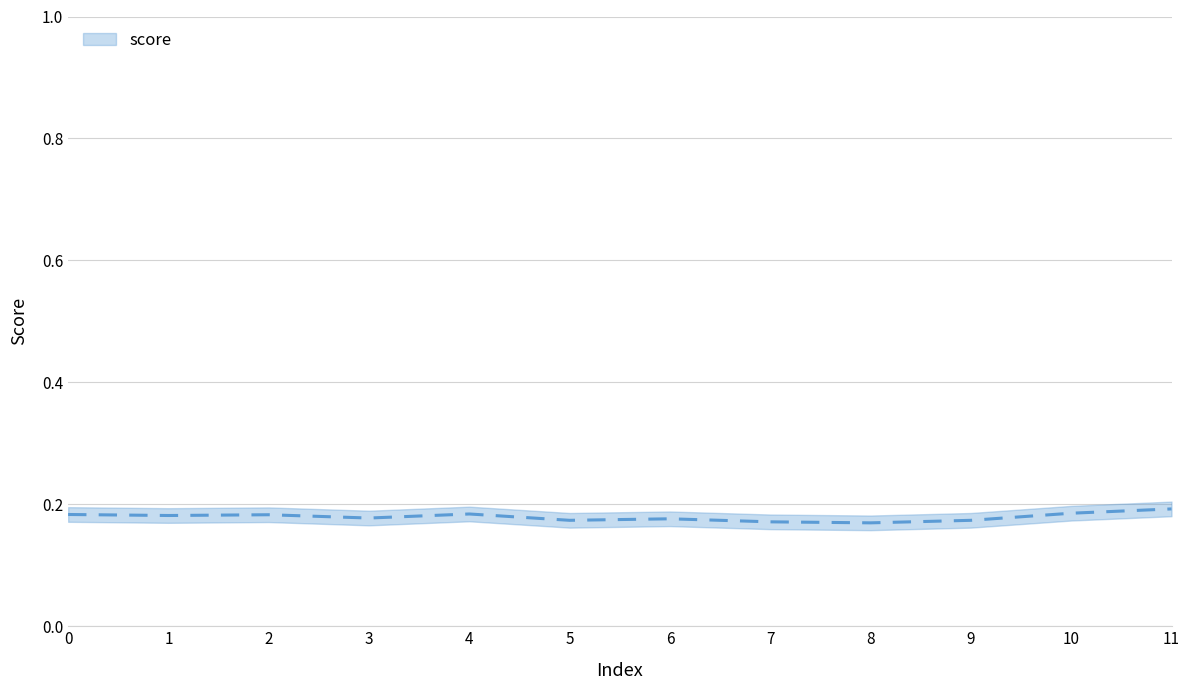

Where is the first local maximum?

2